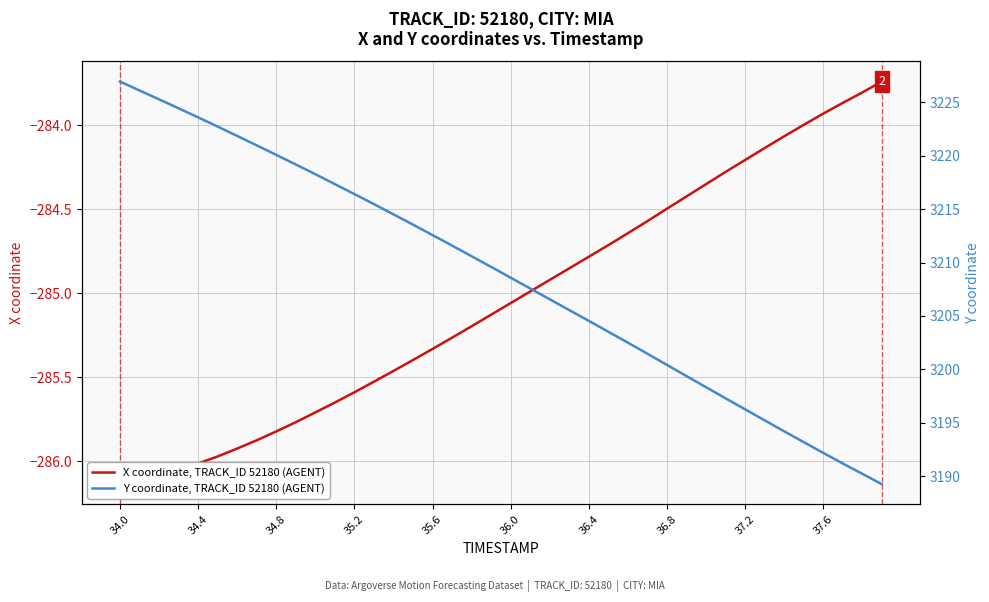

Is this an area chart (filled region under the line)?

No